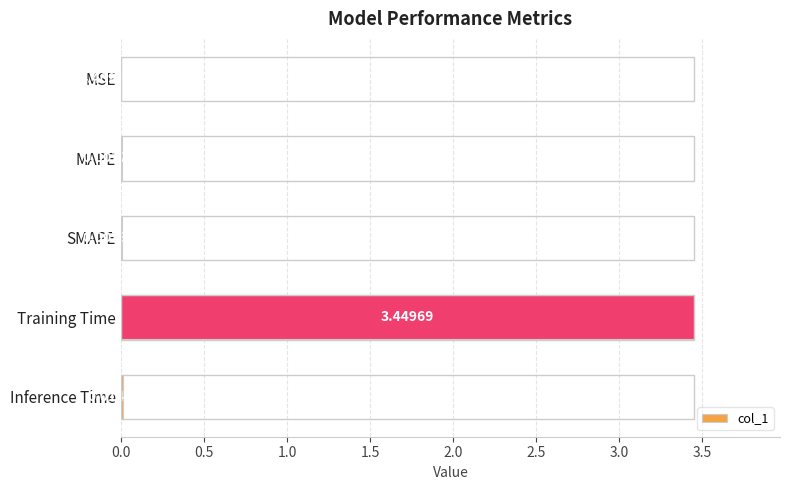

Between Training Time and Inference Time, which is larger?

Training Time